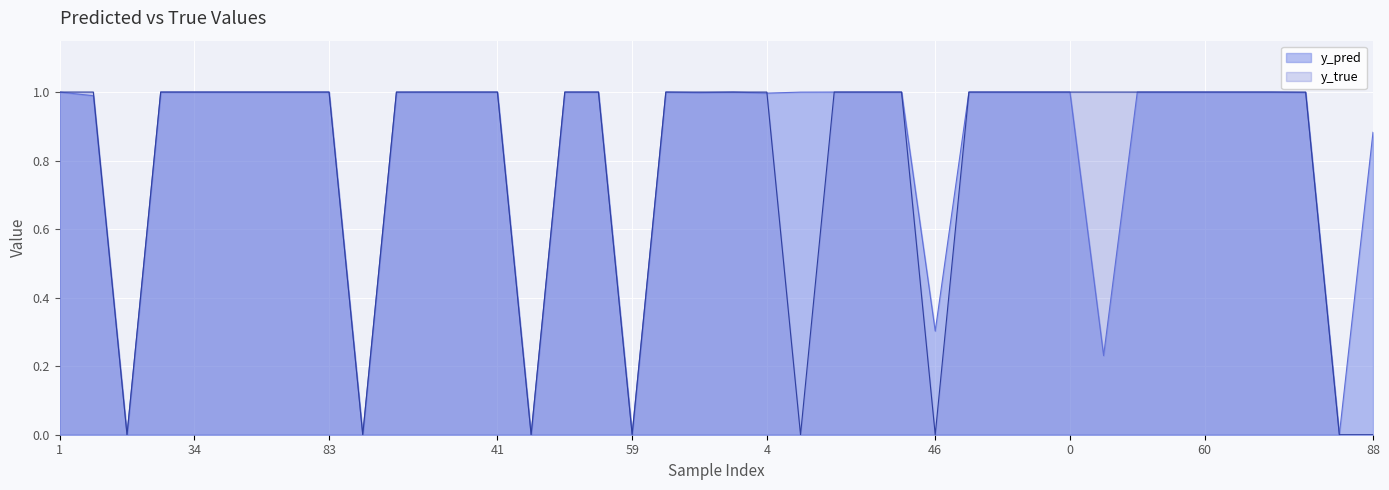

The y_pred series shows 1.0 at 84. True or false?

True